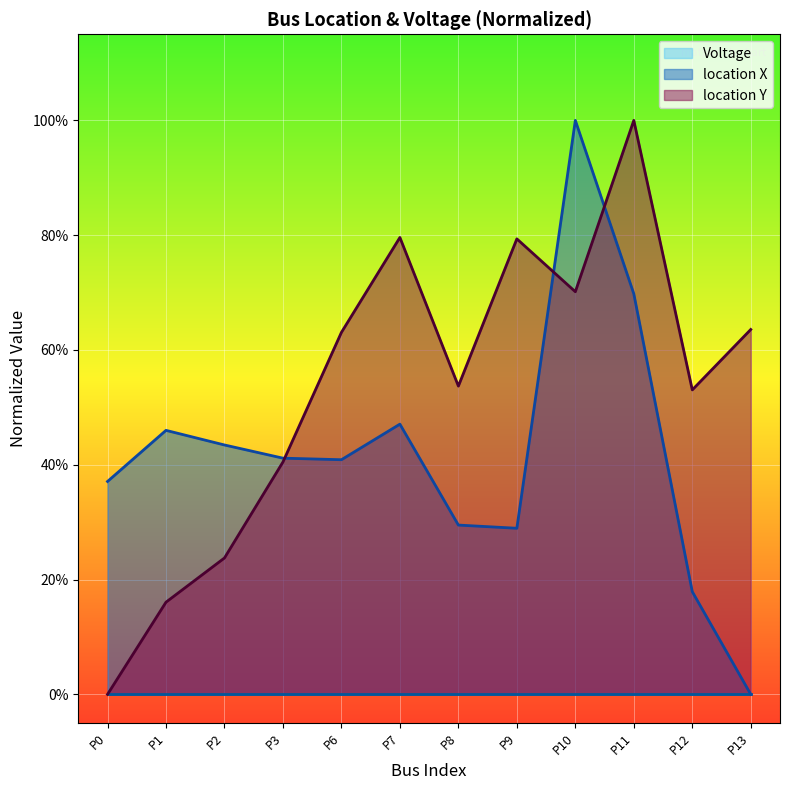

Count the location Y values in the range 0 to 1.

12